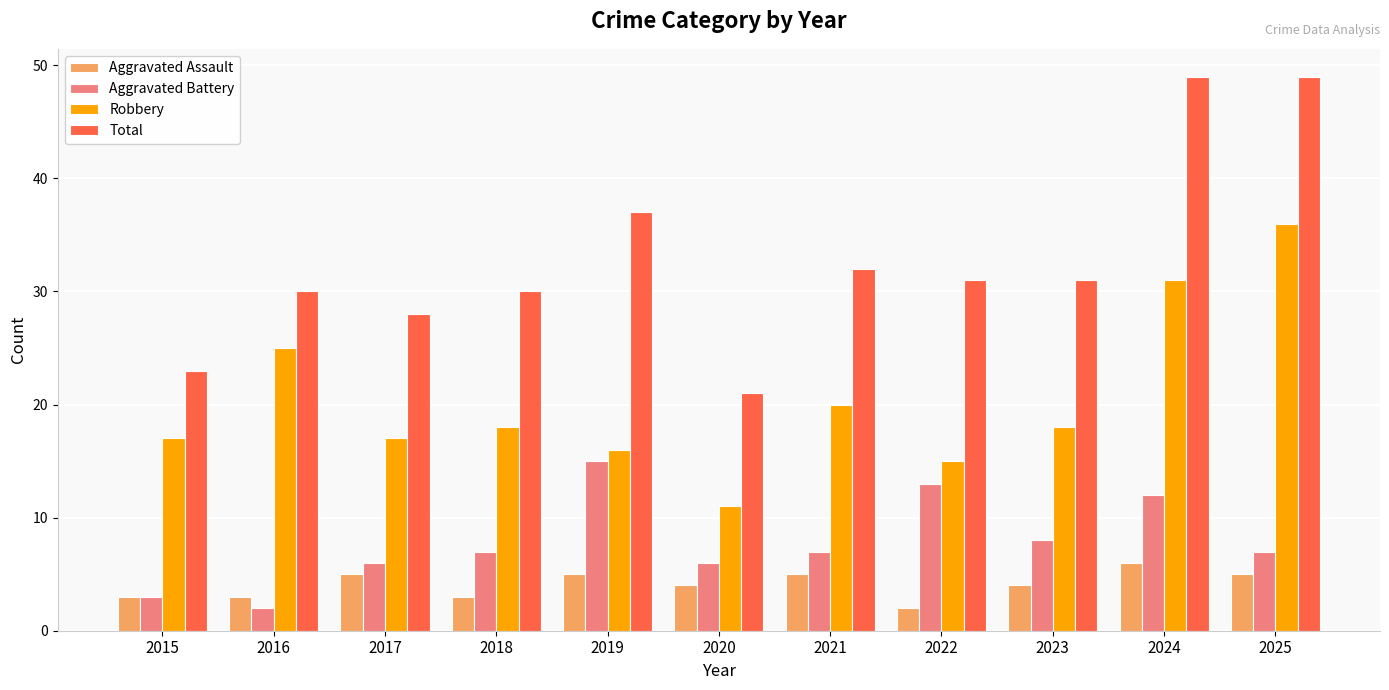

How many bars are there in total?

44